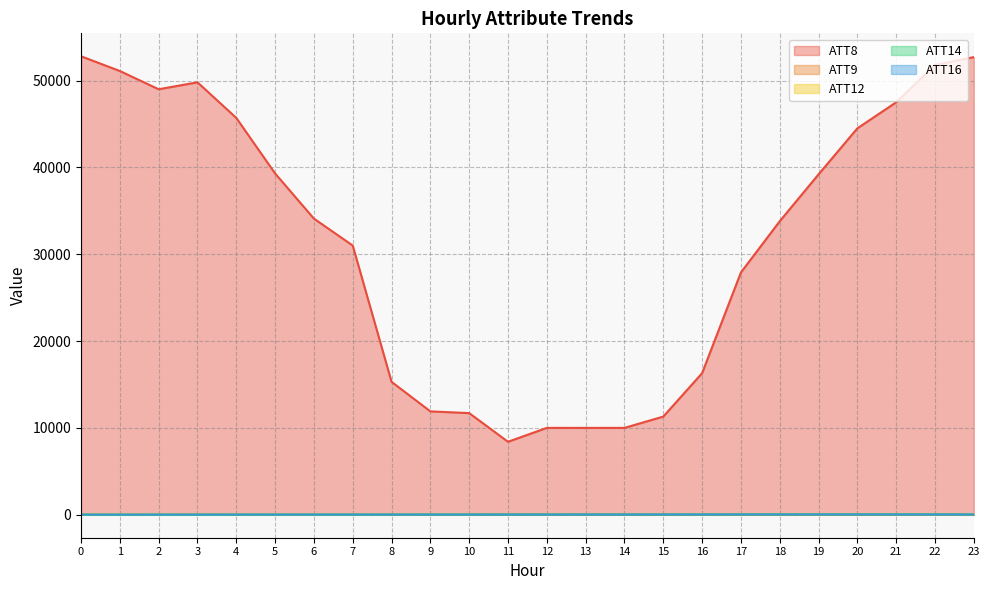

True or false: ATT8 and ATT16 cross at least once.

False